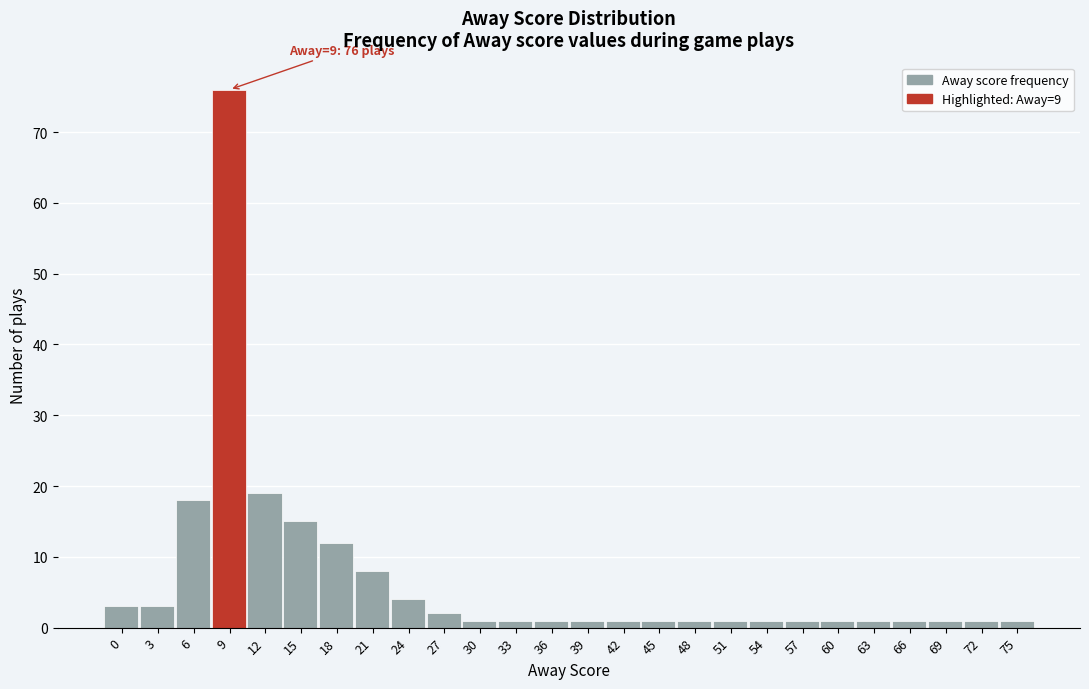

Reading left to right, extract all data points from this chart.

3	3	18	76	19	15	12	8	4	2	1	1	1	1	1	1	1	1	1	1	1	1	1	1	1	1